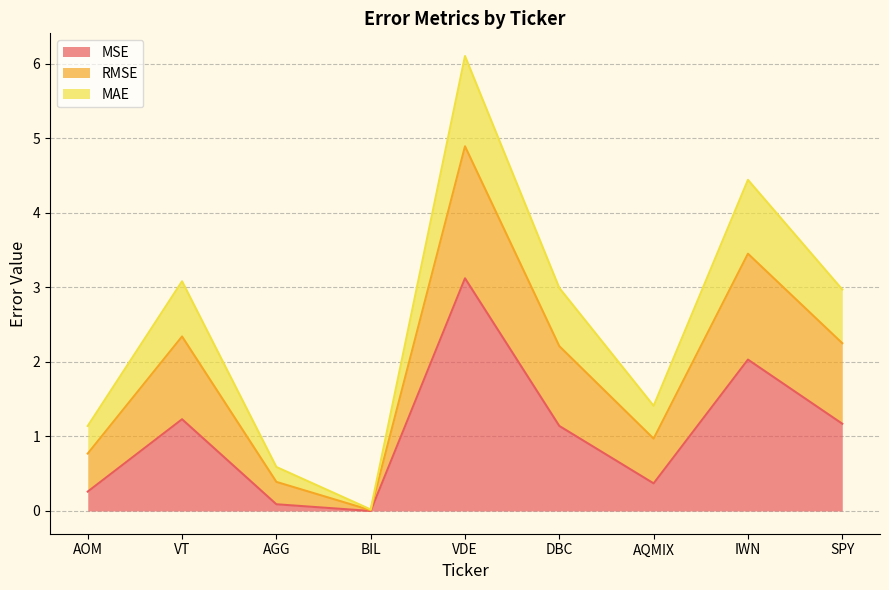

How many interior local peaks does the MSE series have?

3